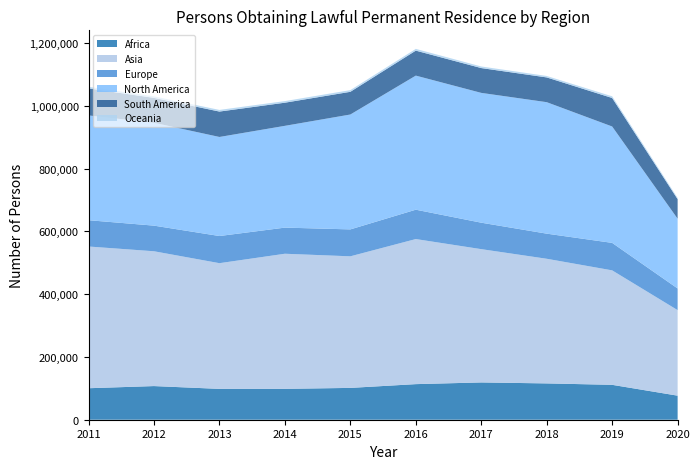

Reading left to right, what are all the values shown in this chart?

Africa: 2011=100374	2012=107241	2013=98304	2014=98413	2015=101415	2016=113426	2017=118824	2018=115736	2019=111194	2020=76649
Asia: 2011=451593	2012=429599	2013=400548	2014=430508	2015=419297	2016=462299	2017=424743	2018=397187	2019=364761	2020=272597
Europe: 2011=83850	2012=81671	2013=86556	2014=83266	2015=85803	2016=93567	2017=84335	2018=80024	2019=87597	2020=68994
North America: 2011=333902	2012=327771	2013=315660	2014=324354	2015=366126	2016=427293	2017=413650	2018=418991	2019=370860	2020=222272
South America: 2011=86096	2012=79401	2013=80945	2014=73715	2015=72309	2016=79608	2017=79076	2018=78869	2019=90850	2020=62219
Oceania: 2011=4980	2012=4742	2013=5277	2014=5112	2015=5404	2016=5588	2017=5071	2018=4653	2019=5359	2020=3998